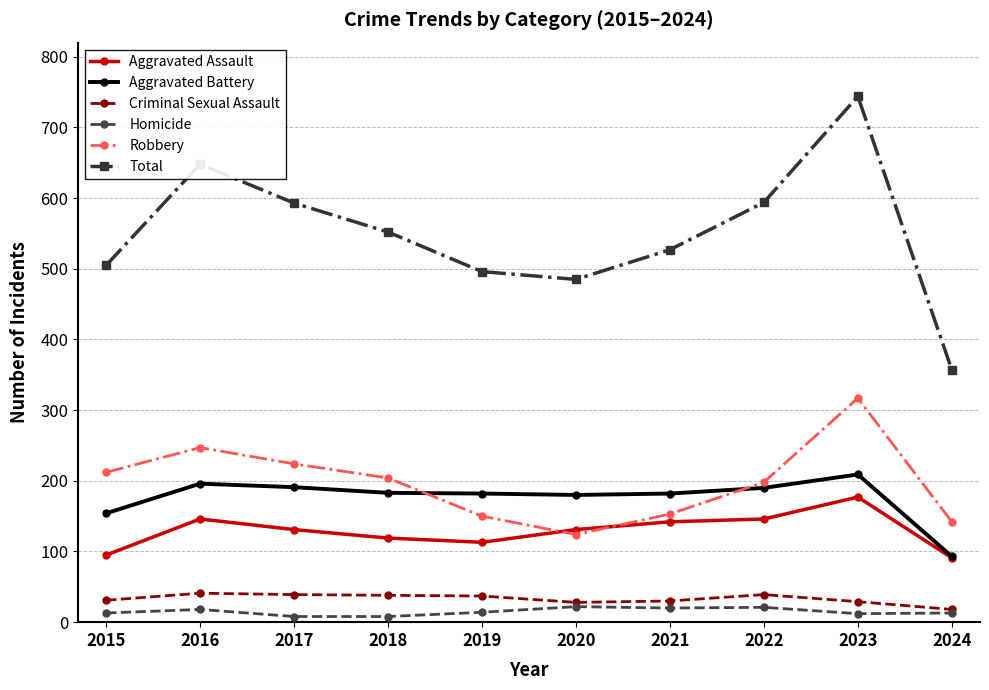

Where is the first local minimum for Robbery?

2020